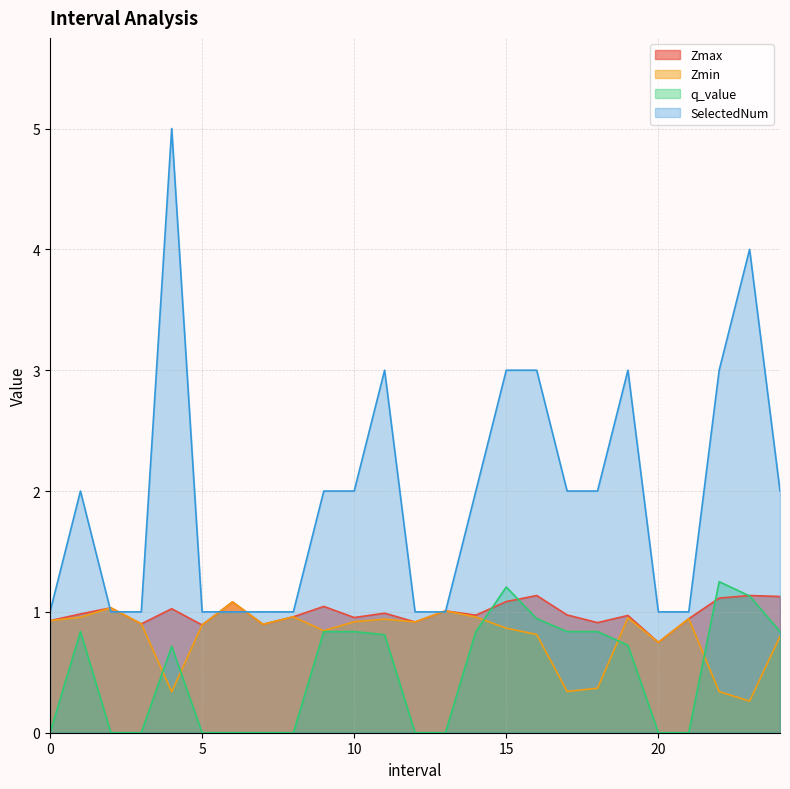

How many lines are shown in the chart?

4